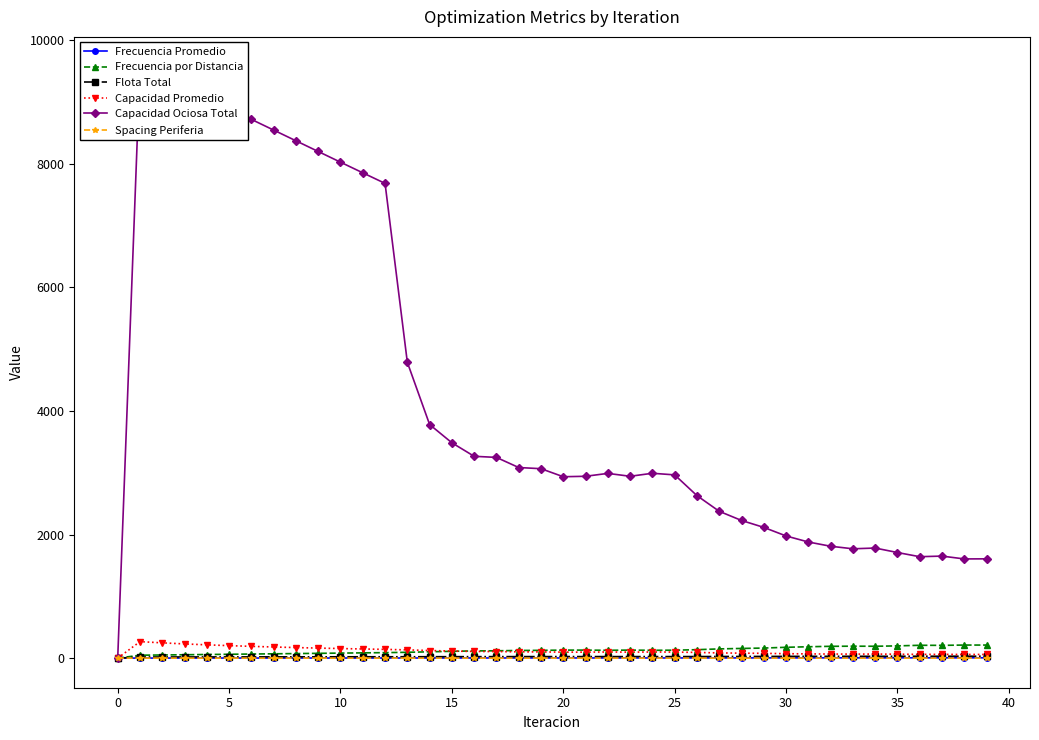

What is the maximum value shown in the chart?

9574.7